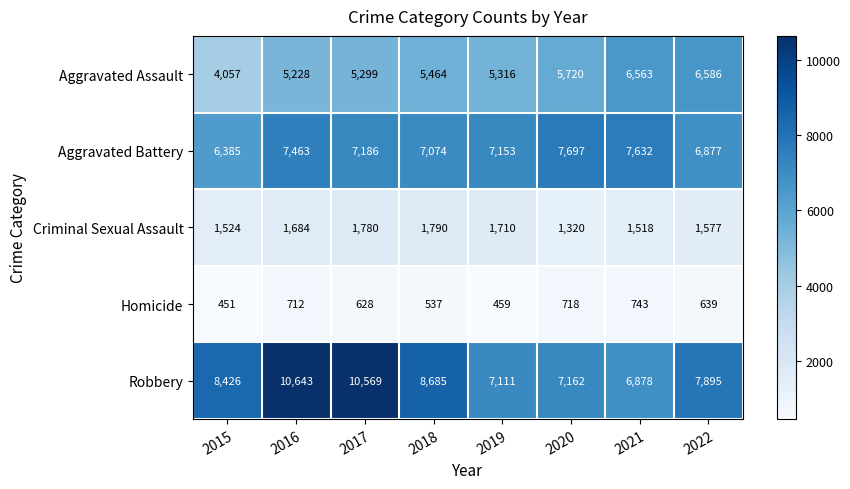

List the labels in order of Criminal Sexual Assault value, largest first.

2018, 2017, 2019, 2016, 2022, 2015, 2021, 2020